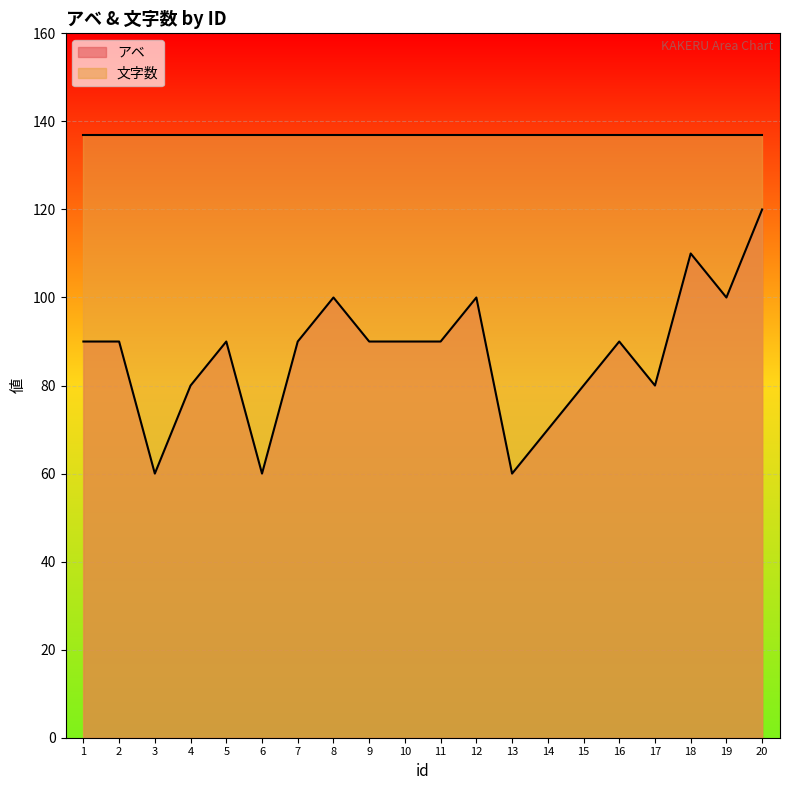

The value at 18 is 110. True or false?

True